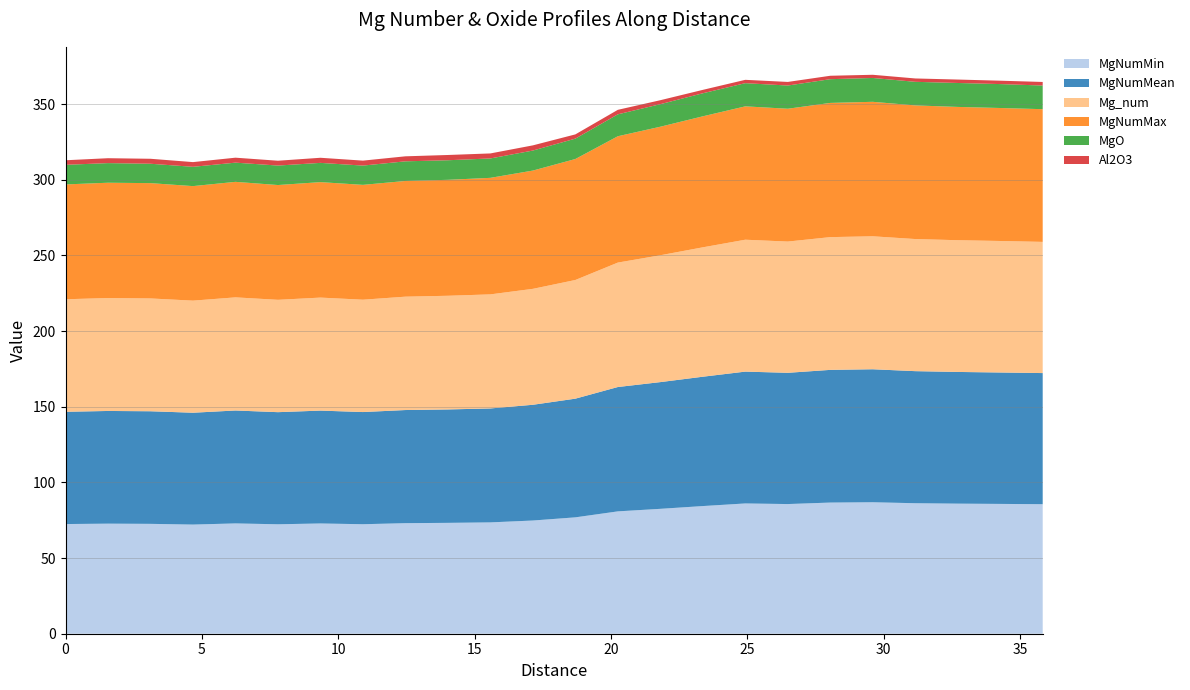

Reading right to left, list all the values displayed in this chart.

MgNumMin: 35.83311286=85.6	34.27515144=85.8	32.71719001=86.0	31.15922858=86.2	29.60126715=86.9	28.04330572=86.7	26.48534429=85.7	24.92738286=86.1	23.36942143=84.4	21.81146=82.5	20.25349858=80.9	18.69553715=76.9	17.13757572=74.8	15.57961429=73.6	14.02165286=73.3	12.46369143=73.1	10.90573=72.4	9.347768573=72.9	7.789807145=72.3	6.231845716=72.9	4.673884287=72.1	3.115922858=72.6	1.557961429=72.7	0.0=72.5
MgNumMean: 35.83311286=86.7	34.27515144=86.8	32.71719001=87.0	31.15922858=87.3	29.60126715=87.9	28.04330572=87.7	26.48534429=86.7	24.92738286=87.1	23.36942143=85.5	21.81146=83.7	20.25349858=82.2	18.69553715=78.4	17.13757572=76.5	15.57961429=75.3	14.02165286=74.9	12.46369143=74.8	10.90573=74.1	9.347768573=74.6	7.789807145=74.1	6.231845716=74.6	4.673884287=73.9	3.115922858=74.4	1.557961429=74.5	0.0=74.2
Mg_num: 35.83311286=86.7	34.27515144=86.9	32.71719001=87.1	31.15922858=87.3	29.60126715=87.9	28.04330572=87.7	26.48534429=86.7	24.92738286=87.2	23.36942143=85.5	21.81146=83.8	20.25349858=82.2	18.69553715=78.4	17.13757572=76.6	15.57961429=75.4	14.02165286=75.1	12.46369143=74.9	10.90573=74.2	9.347768573=74.7	7.789807145=74.2	6.231845716=74.8	4.673884287=74.1	3.115922858=74.6	1.557961429=74.6	0.0=74.4
MgNumMax: 35.83311286=87.7	34.27515144=87.9	32.71719001=88.1	31.15922858=88.3	29.60126715=88.9	28.04330572=88.7	26.48534429=87.8	24.92738286=88.1	23.36942143=86.6	21.81146=84.9	20.25349858=83.5	18.69553715=79.9	17.13757572=78.2	15.57961429=77.0	14.02165286=76.6	12.46369143=76.5	10.90573=75.9	9.347768573=76.3	7.789807145=75.9	6.231845716=76.3	4.673884287=75.7	3.115922858=76.2	1.557961429=76.2	0.0=75.9
MgO: 35.83311286=15.6	34.27515144=15.8	32.71719001=15.8	31.15922858=15.6	29.60126715=15.8	28.04330572=15.7	26.48534429=15.3	24.92738286=15.3	23.36942143=15.2	21.81146=14.9	20.25349858=14.5	18.69553715=13.5	17.13757572=13.2	15.57961429=12.8	14.02165286=12.9	12.46369143=13.0	10.90573=12.7	9.347768573=12.7	7.789807145=12.9	6.231845716=12.7	4.673884287=12.7	3.115922858=12.8	1.557961429=13.0	0.0=13.0
Al2O3: 35.83311286=2.4	34.27515144=2.2	32.71719001=2.3	31.15922858=2.2	29.60126715=2.1	28.04330572=2.3	26.48534429=2.4	24.92738286=2.2	23.36942143=2.2	21.81146=2.6	20.25349858=3.0	18.69553715=2.8	17.13757572=3.4	15.57961429=3.3	14.02165286=3.5	12.46369143=3.3	10.90573=3.3	9.347768573=3.4	7.789807145=3.2	6.231845716=3.3	4.673884287=3.1	3.115922858=3.3	1.557961429=3.2	0.0=3.0